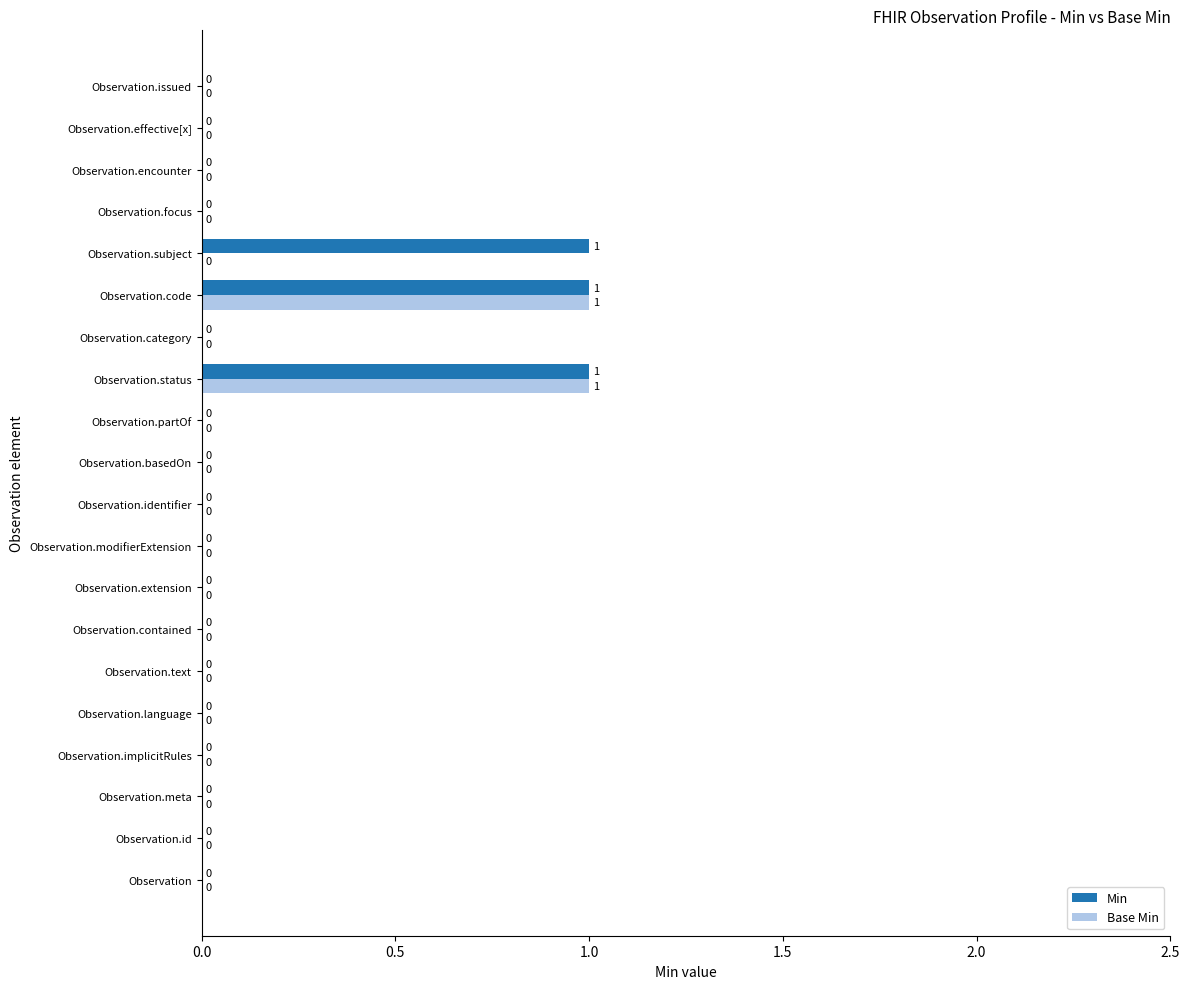

Which series has the largest total across all categories?

Min